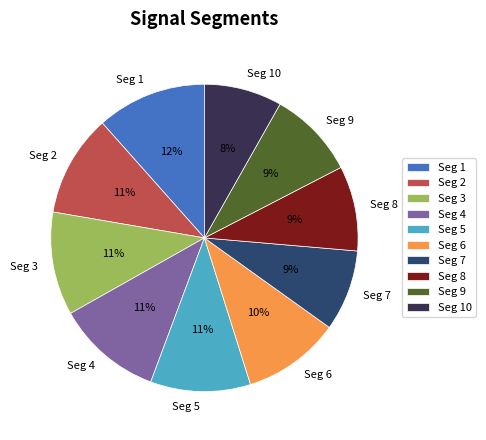

To the nearest percent, what is the combined percentage of Seg 8 and Seg 1?

21%